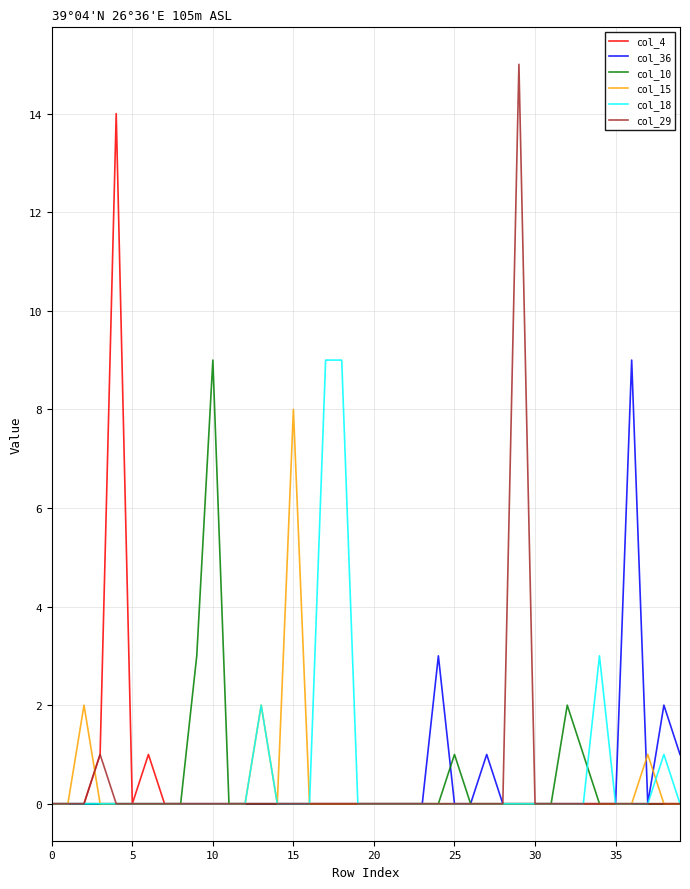

What is the maximum value for col_29?

15